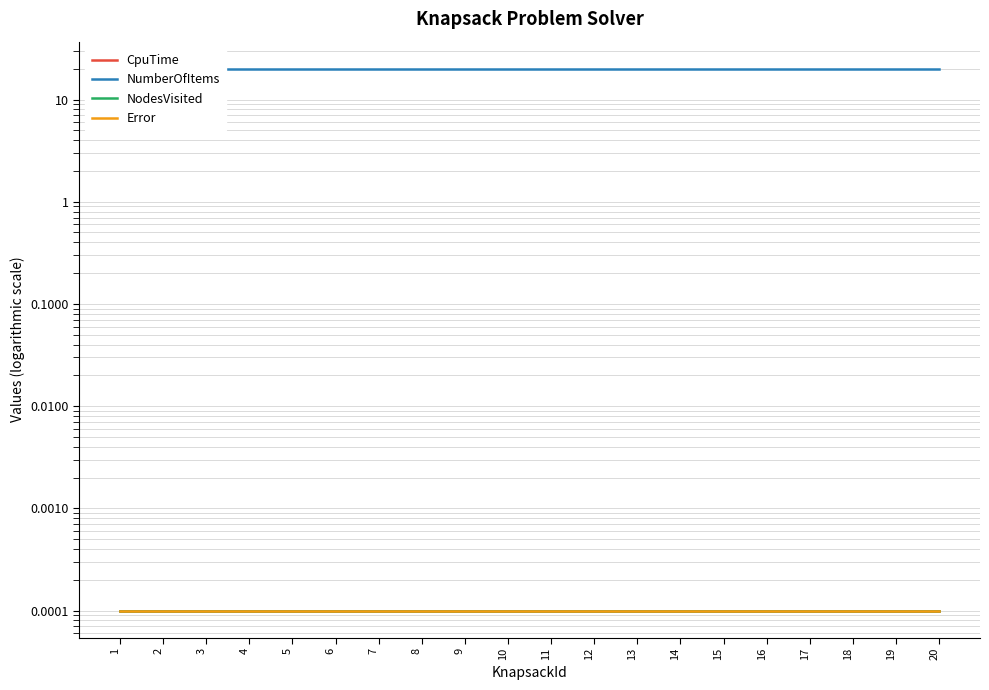

True or false: NodesVisited and CpuTime intersect in this chart.

False